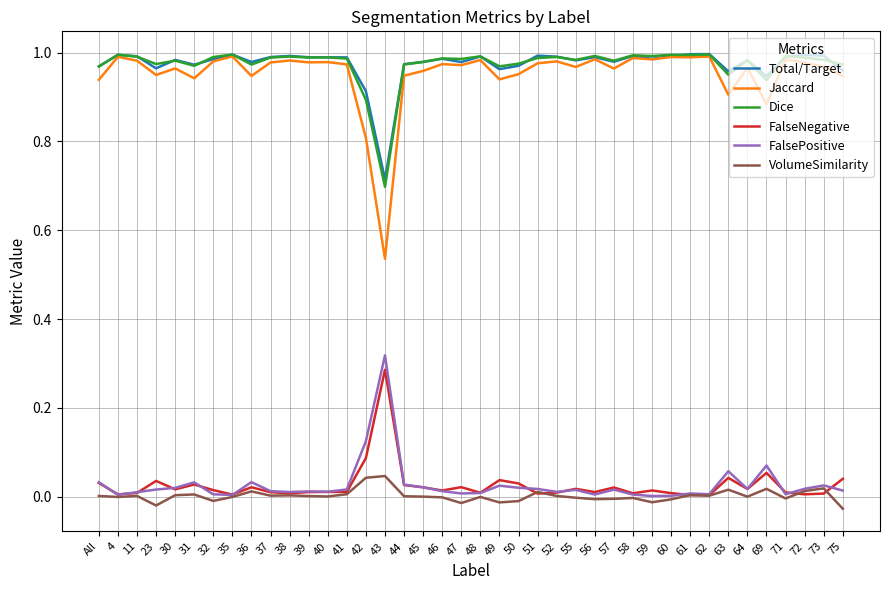

Which series has the largest range (max minus min)?

Jaccard